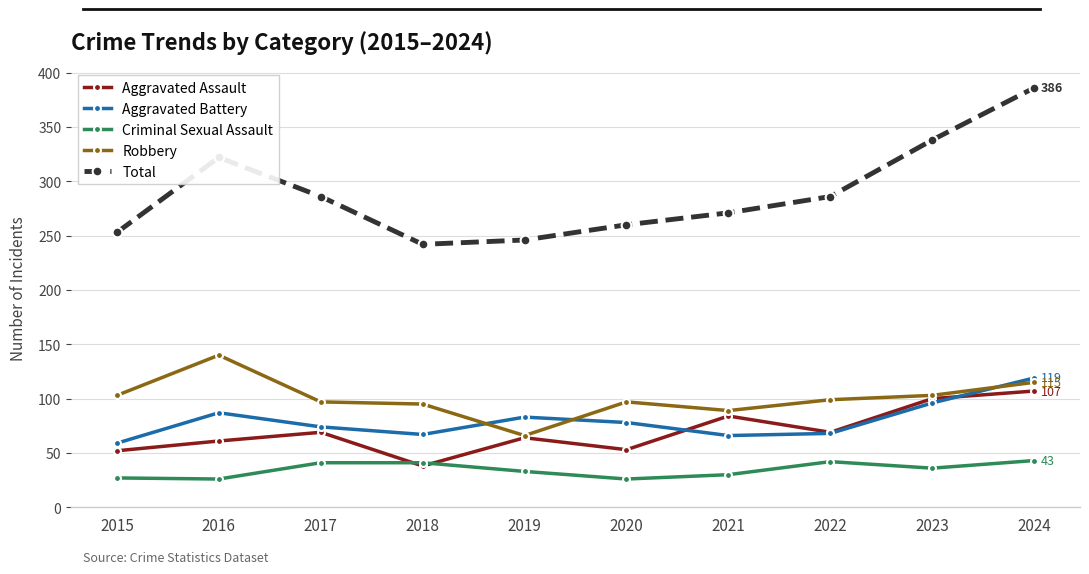

At which category is the sum across all series the highest?

2024